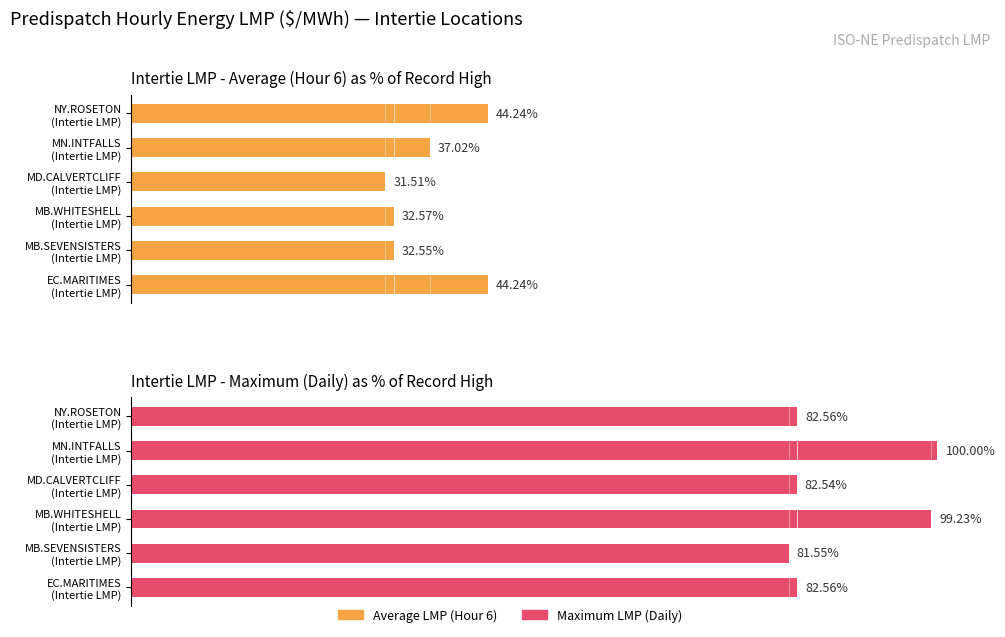

How many data points does each series have?

6